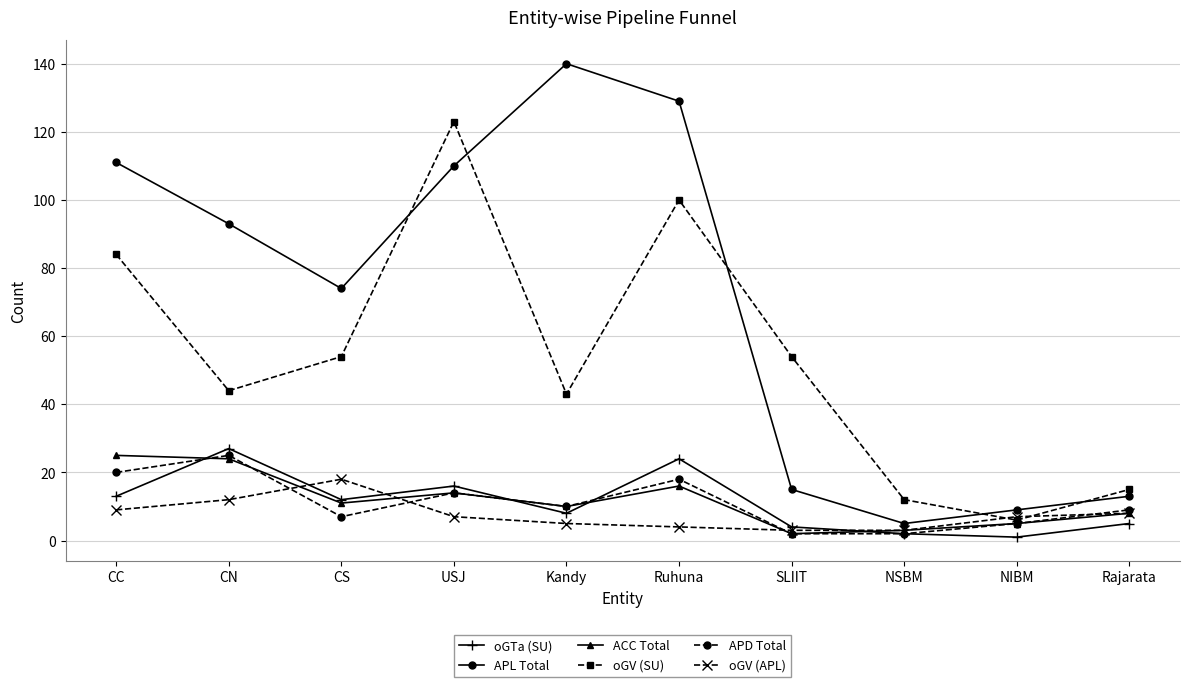

Reading left to right, what are all the values shown in this chart?

oGTa (SU): 13	27	12	16	8	24	4	2	1	5
APL Total: 111	93	74	110	140	129	15	5	9	13
ACC Total: 25	24	11	14	10	16	2	3	5	8
oGV (SU): 84	44	54	123	43	100	54	12	6	15
APD Total: 20	25	7	14	10	18	2	2	5	9
oGV (APL): 9	12	18	7	5	4	3	3	7	8